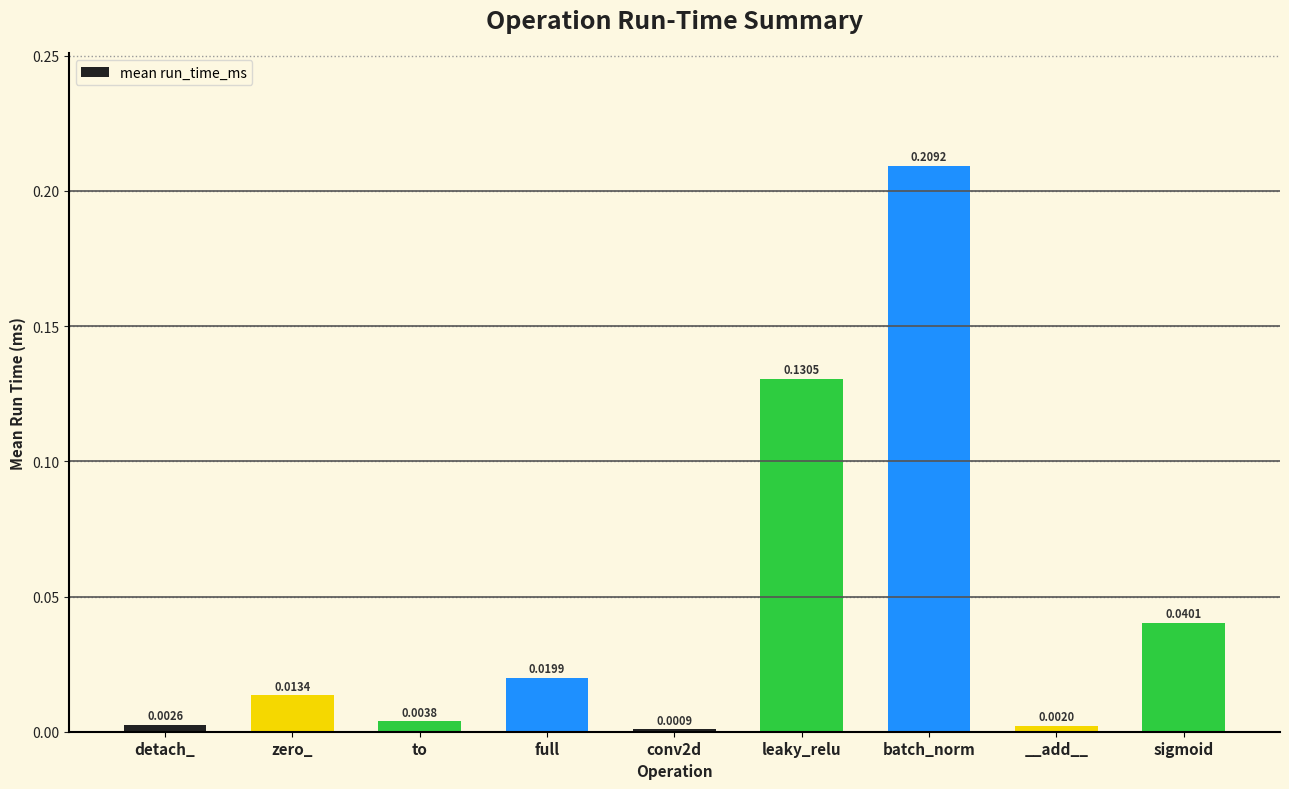

What is the label of the 2nd bar from the left?

zero_